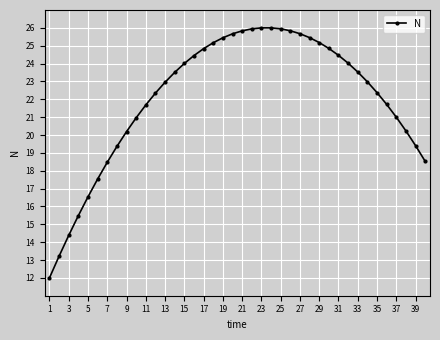

What is the average value?

22.1